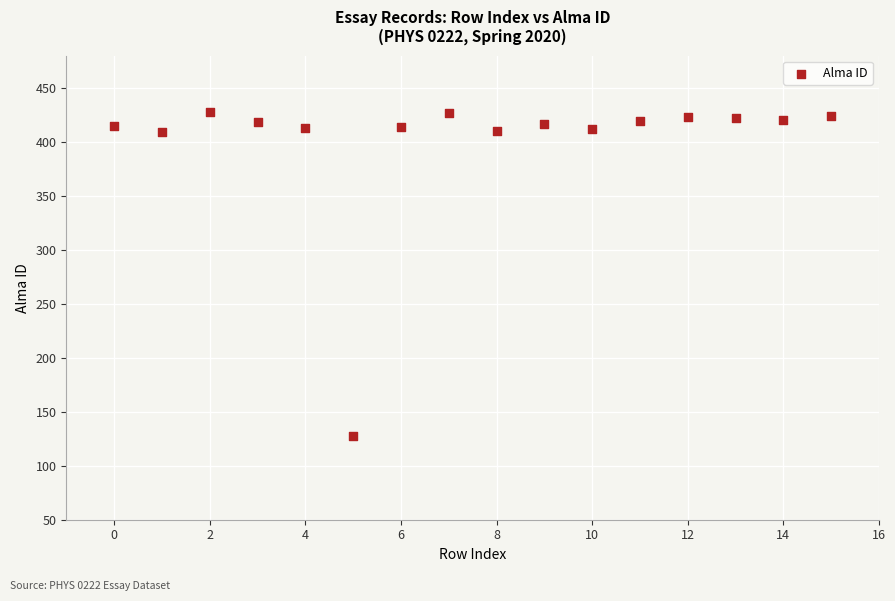

What is the range of Y values (max minus min)?

300